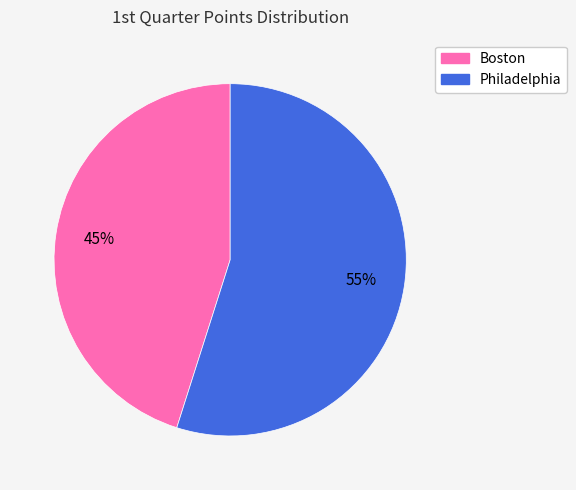

Is it true that Philadelphia is 66% of the pie?

False